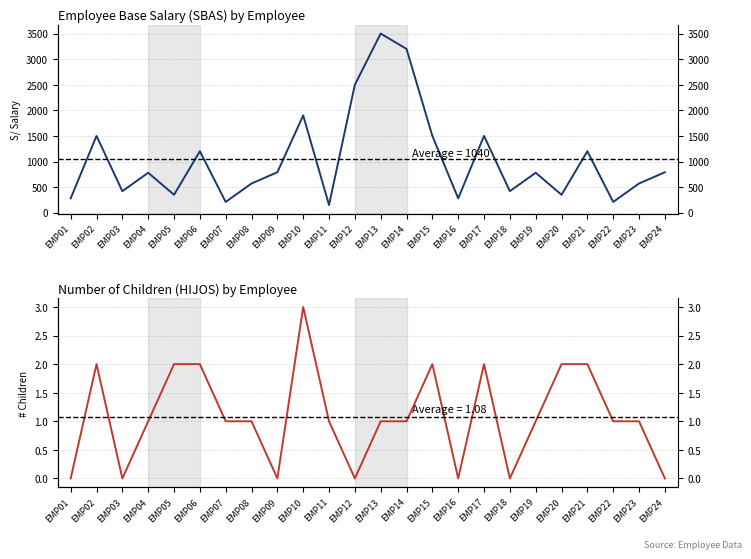

What is the difference between the highest and lowest values at EMP16?

280